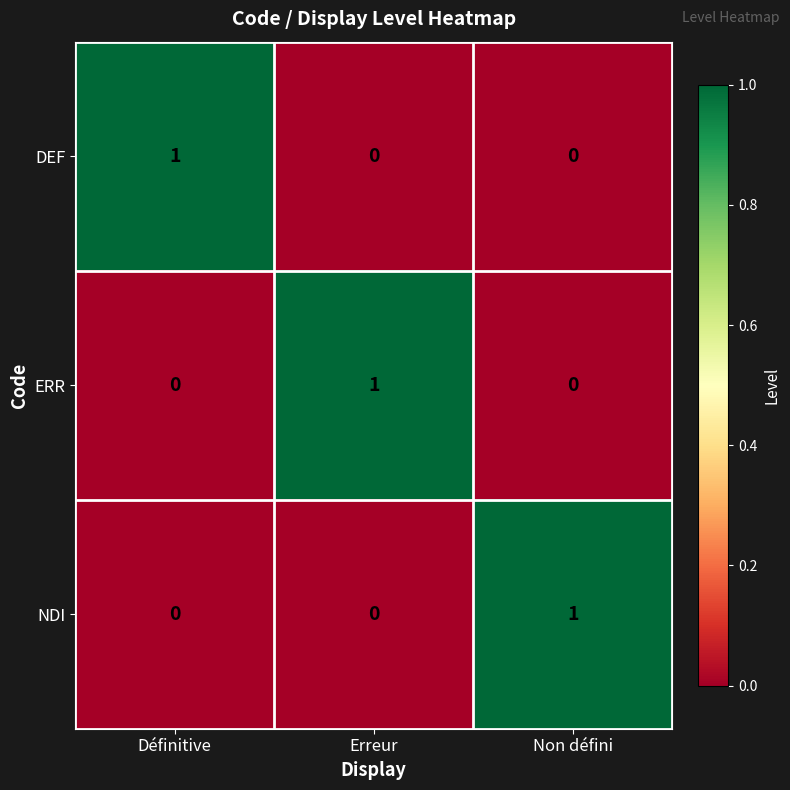

Reading left to right, extract all data points from this chart.

DEF: 1	0	0
ERR: 0	1	0
NDI: 0	0	1